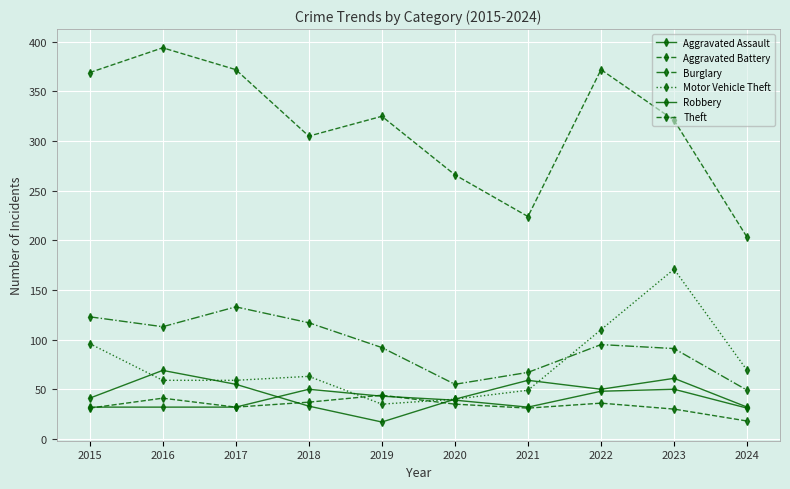

Is this an area chart (filled region under the line)?

No